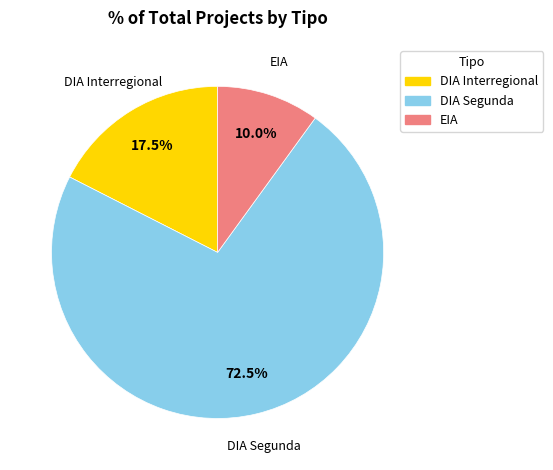

What is the smallest slice in the pie chart?

EIA